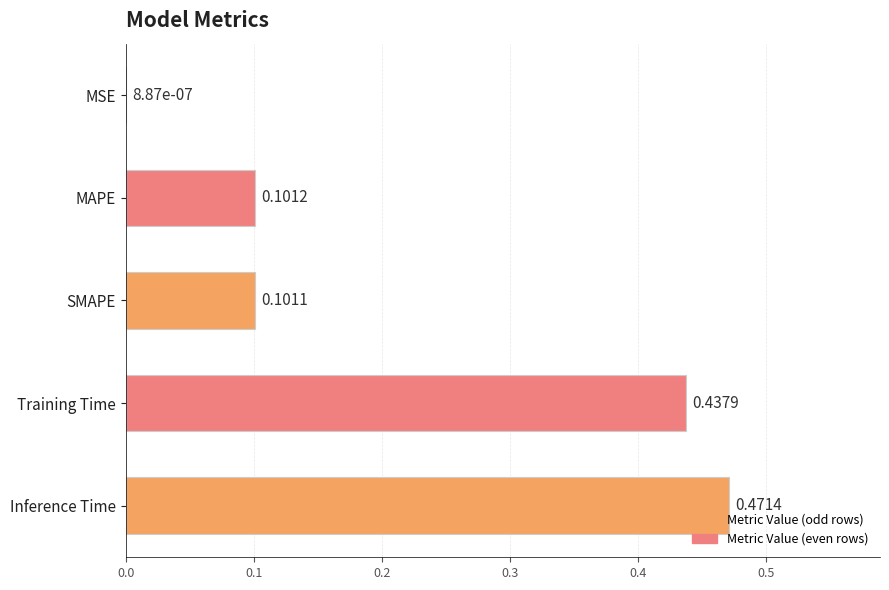

Where is the data nearest to the value 0?

MSE